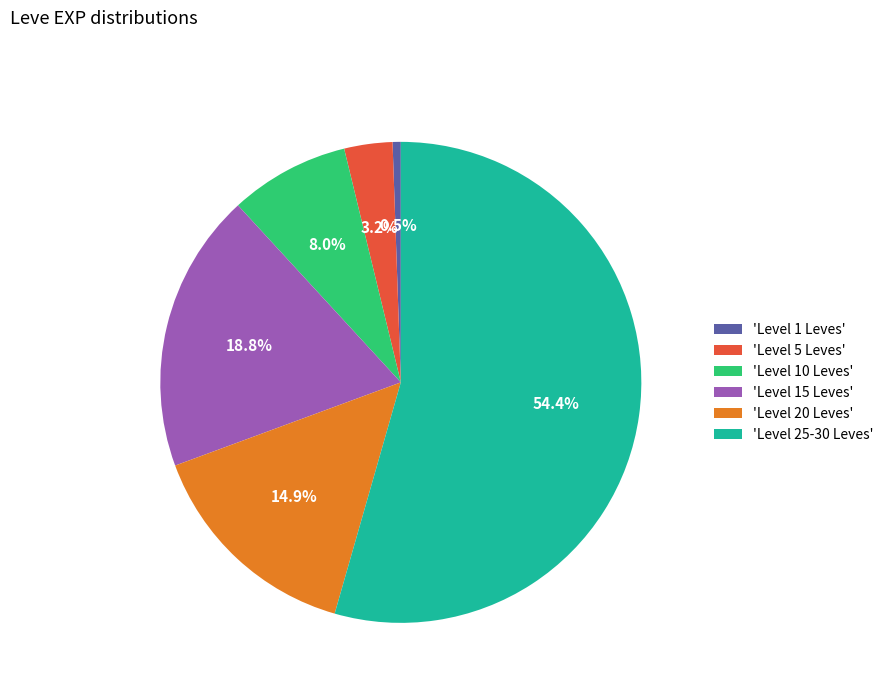

Which category has the biggest portion of the pie?

'Level 25-30 Leves'